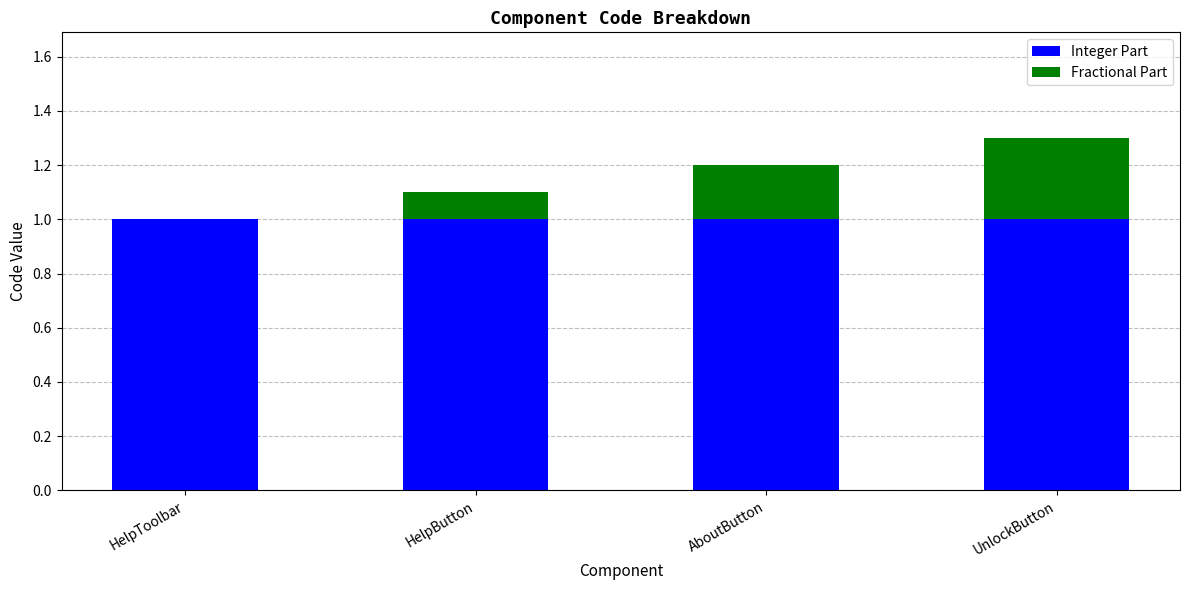

What is the sum of all Integer Part values?

4.0